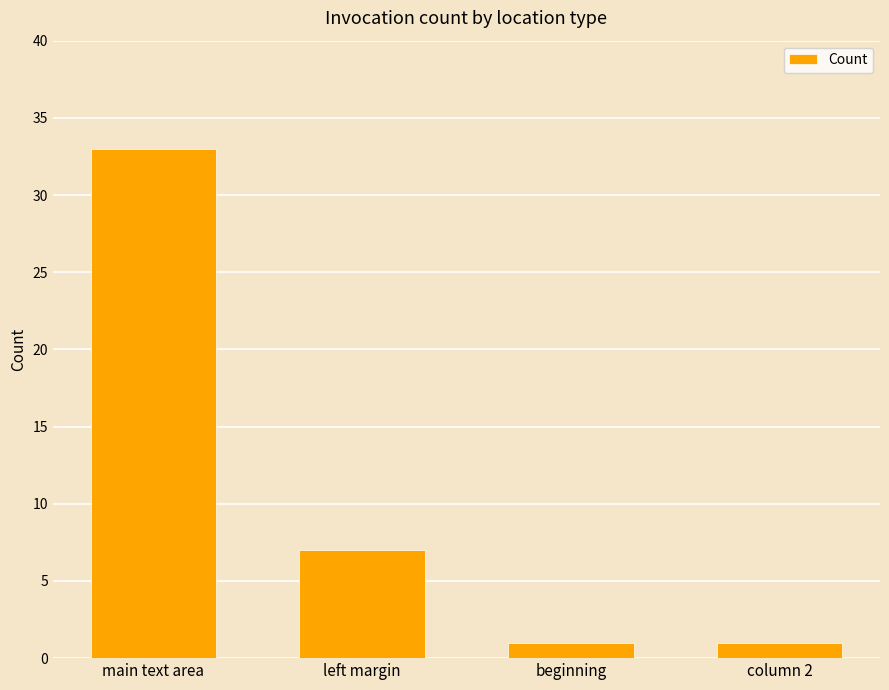

The chart shows a value of 1 at beginning. True or false?

True